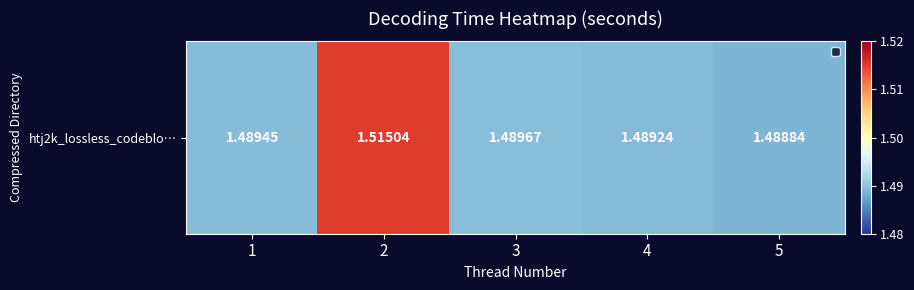

What value does the data have at 5?

1.5